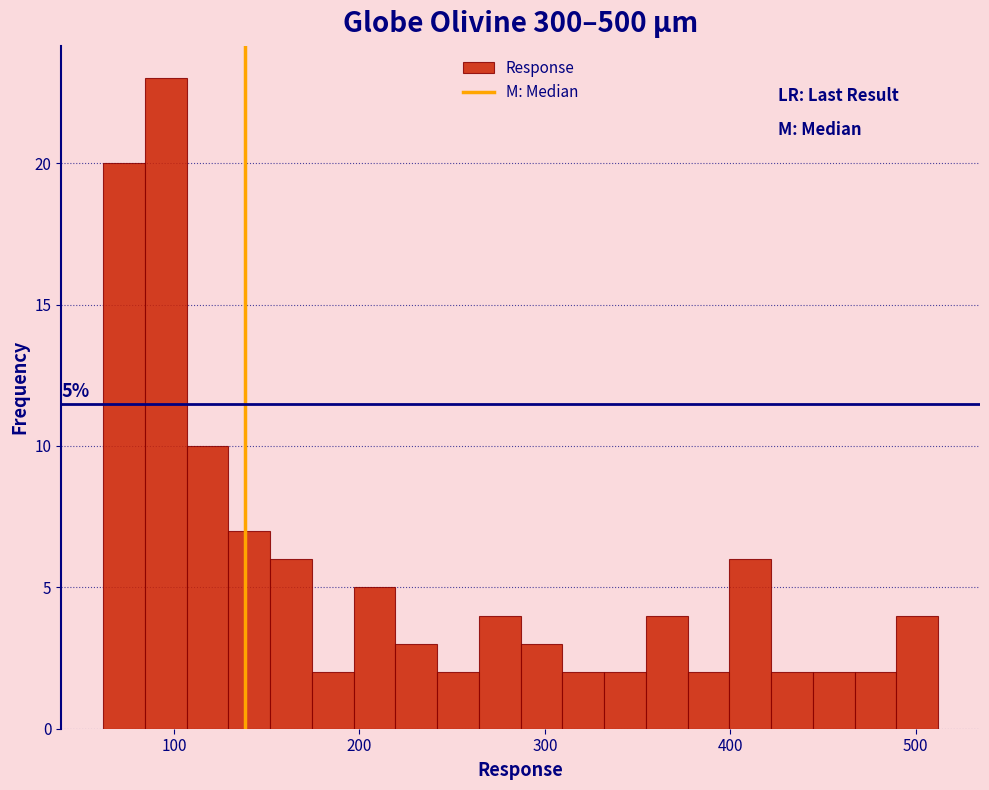

Around what value on the x-axis is the tallest bar? Give the approximate position of its centre, as read against the axis.

100